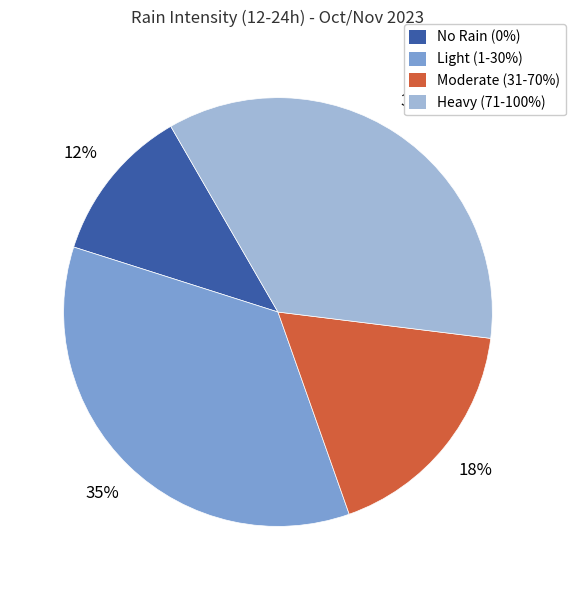

Is there any slice that represents more than half of the pie?

No